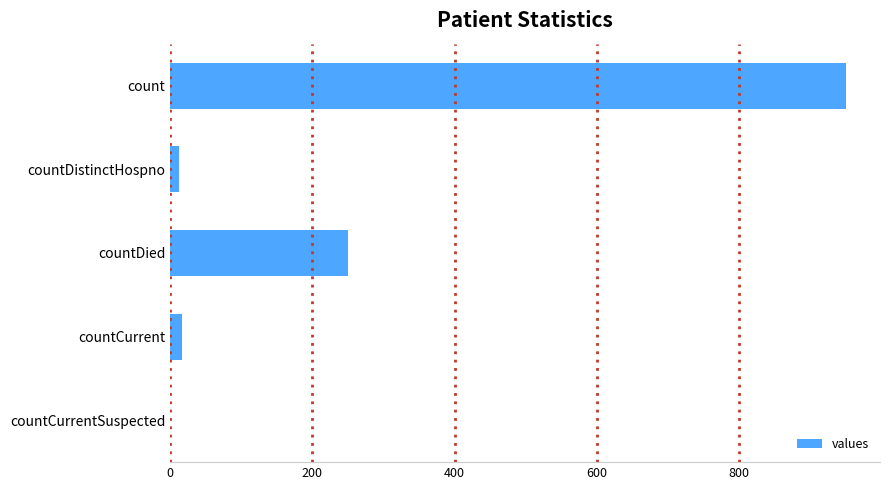

What is the sum of all values?

1229